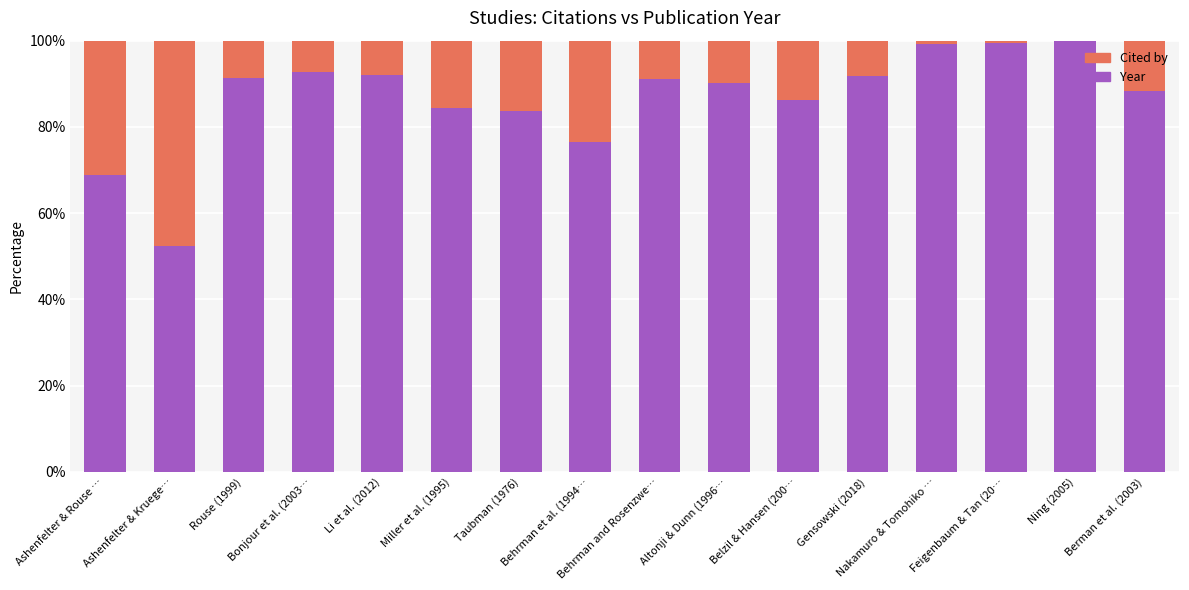

What is the sum of all Year values?

1387.7